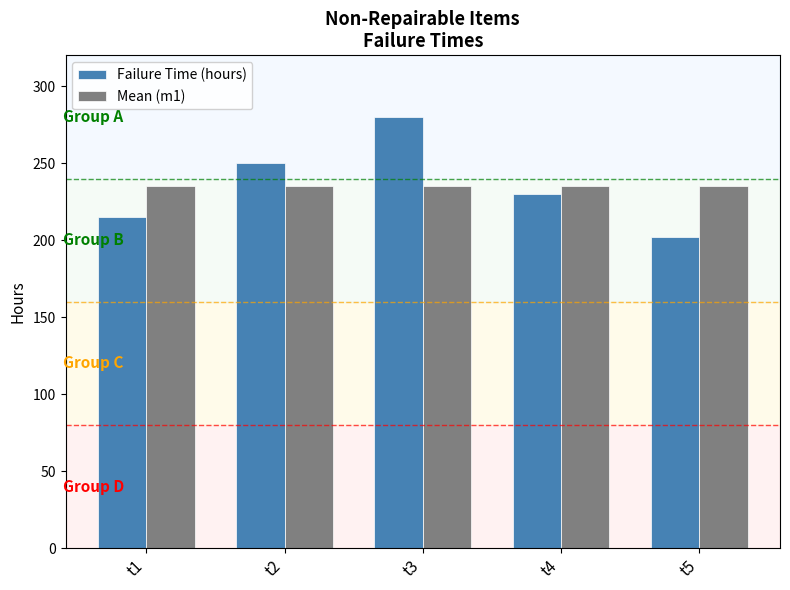

Reading left to right, what are all the values shown in this chart?

Failure Time (hours): t1=215.0	t2=250.0	t3=280.0	t4=230.0	t5=202.0
Mean (m1): t1=235.4	t2=235.4	t3=235.4	t4=235.4	t5=235.4